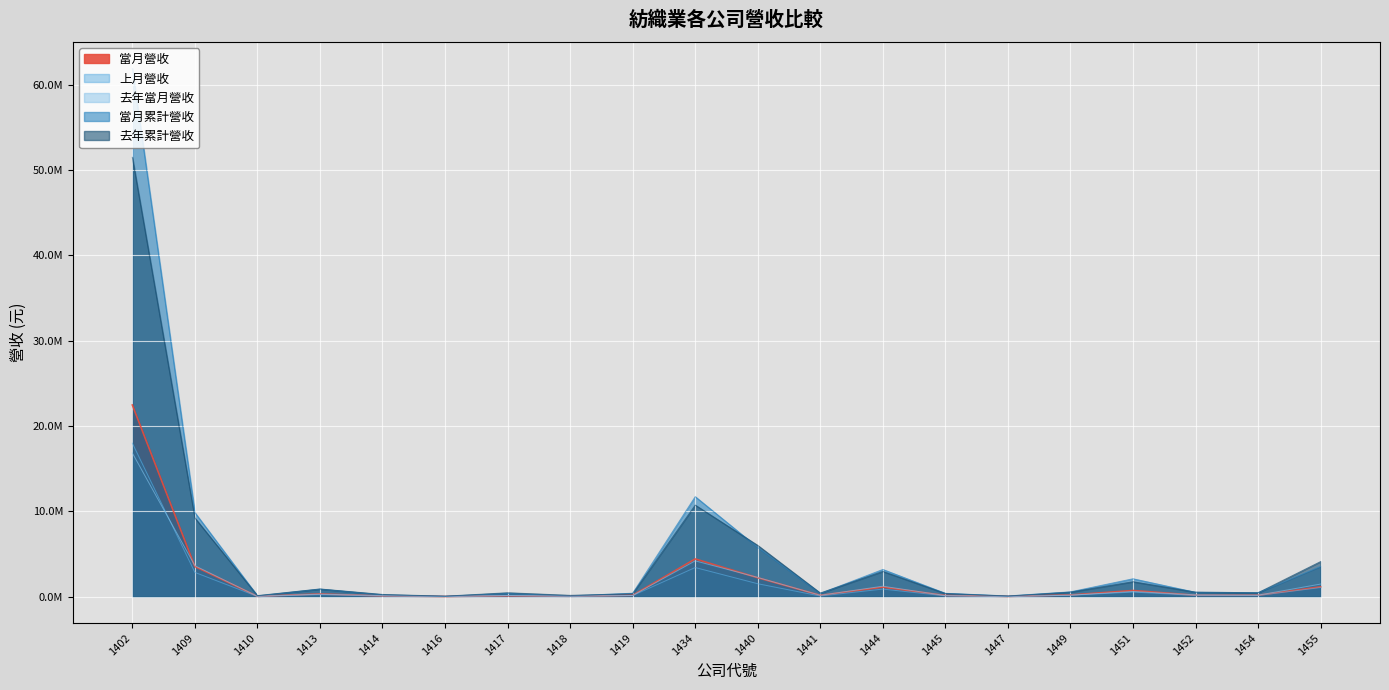

True or false: 去年累計營收 and 上月營收 intersect in this chart.

False